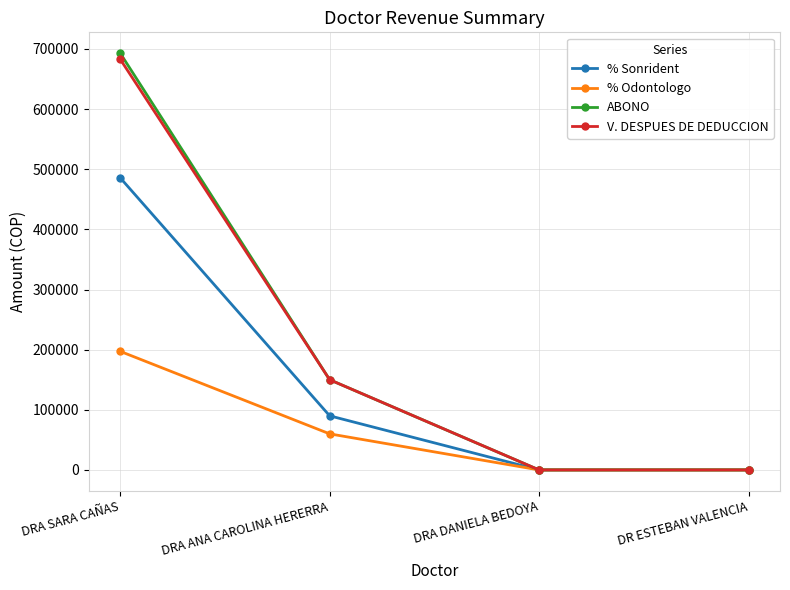

At which label does V. DESPUES DE DEDUCCION reach its peak?

DRA SARA CAÑAS